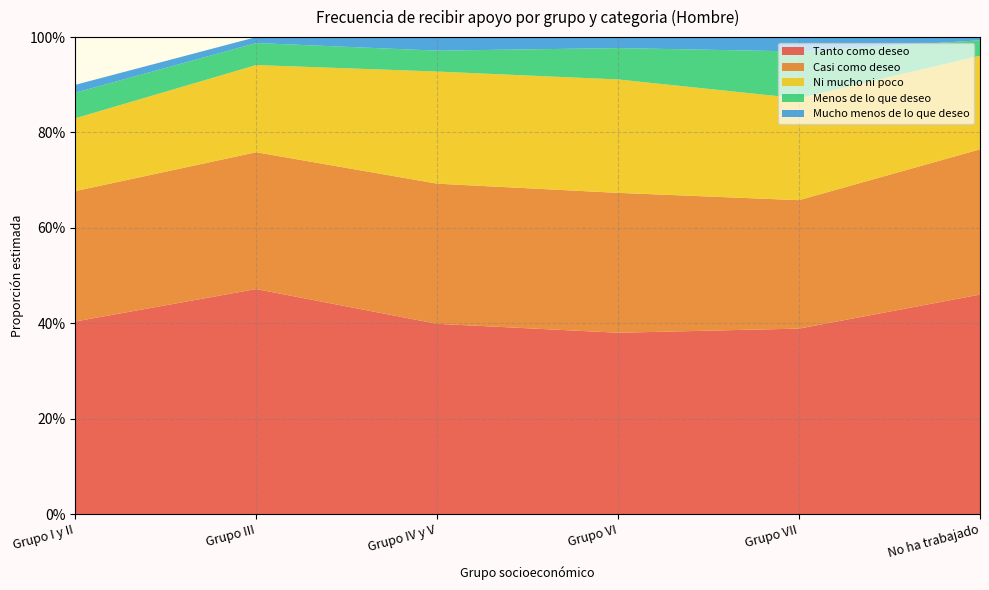

Reading left to right, what are all the values shown in this chart?

Tanto como deseo: Grupo I y II=0.4	Grupo III=0.5	Grupo IV y V=0.4	Grupo VI=0.4	Grupo VII=0.4	No ha trabajado=0.5
Casi como deseo: Grupo I y II=0.3	Grupo III=0.3	Grupo IV y V=0.3	Grupo VI=0.3	Grupo VII=0.3	No ha trabajado=0.3
Ni mucho ni poco: Grupo I y II=0.2	Grupo III=0.2	Grupo IV y V=0.2	Grupo VI=0.2	Grupo VII=0.2	No ha trabajado=0.2
Menos de lo que deseo: Grupo I y II=0.1	Grupo III=0.0	Grupo IV y V=0.0	Grupo VI=0.1	Grupo VII=0.1	No ha trabajado=0.0
Mucho menos de lo que deseo: Grupo I y II=0.0	Grupo III=0.0	Grupo IV y V=0.0	Grupo VI=0.0	Grupo VII=0.0	No ha trabajado=0.0